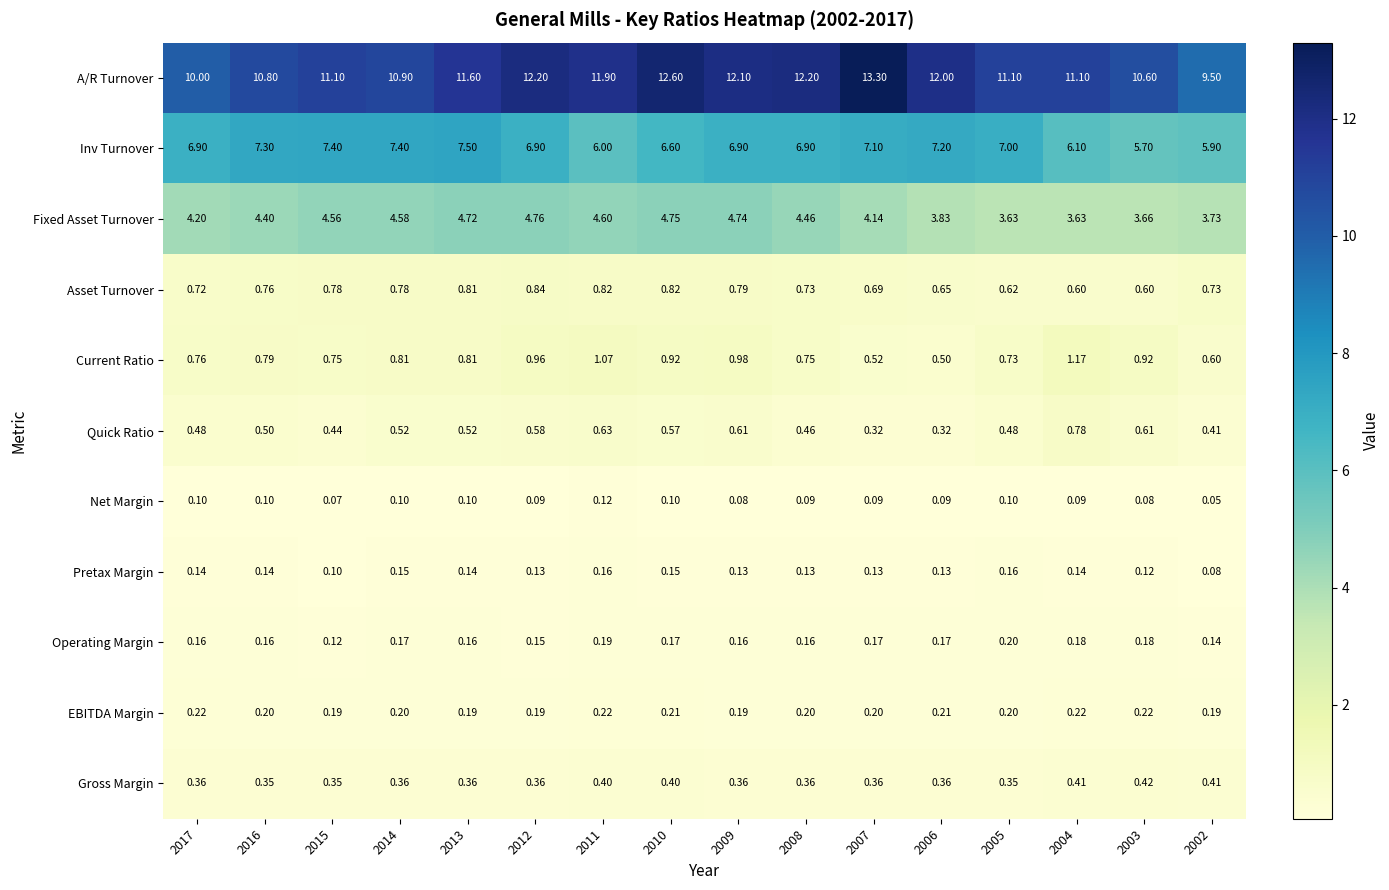

At 2017, list the series in order from smallest to largest.

Net Margin, Pretax Margin, Operating Margin, EBITDA Margin, Gross Margin, Quick Ratio, Asset Turnover, Current Ratio, Fixed Asset Turnover, Inv Turnover, A/R Turnover